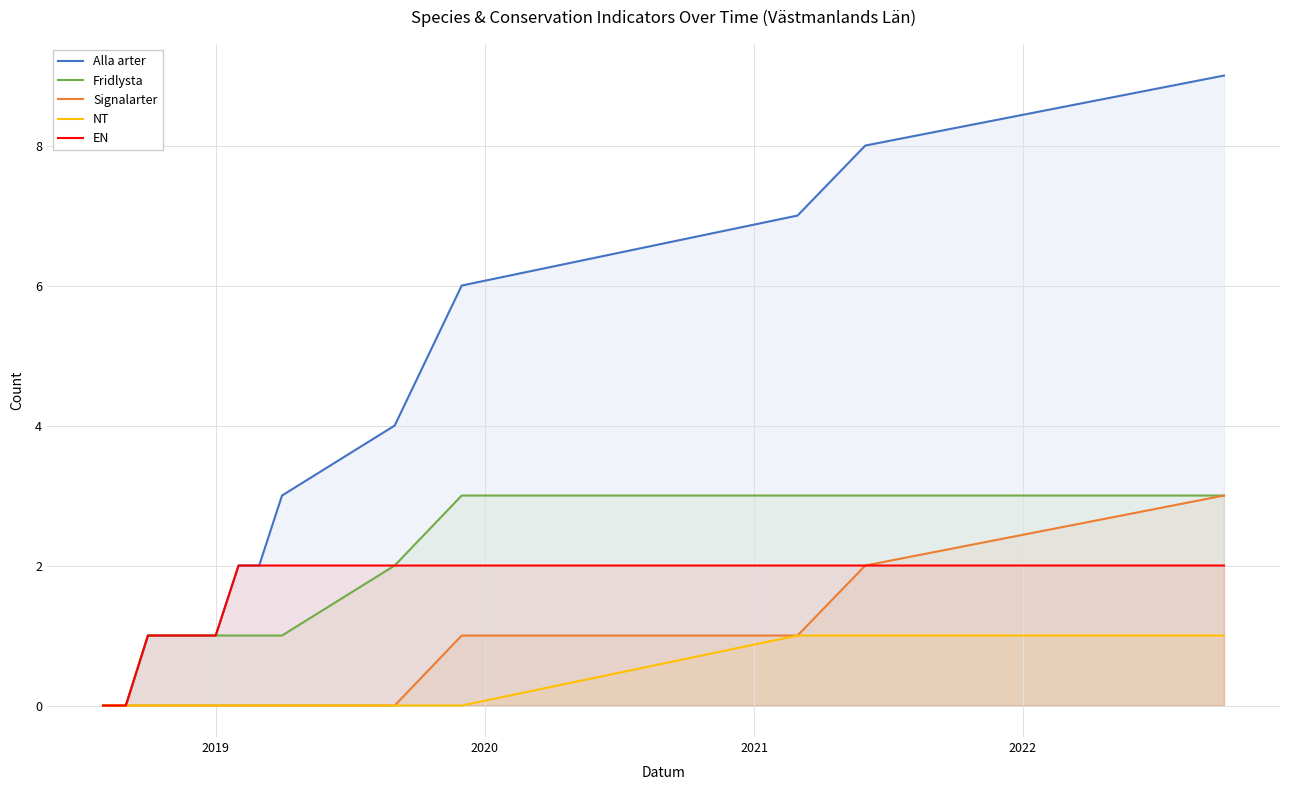

How many lines are shown in the chart?

5